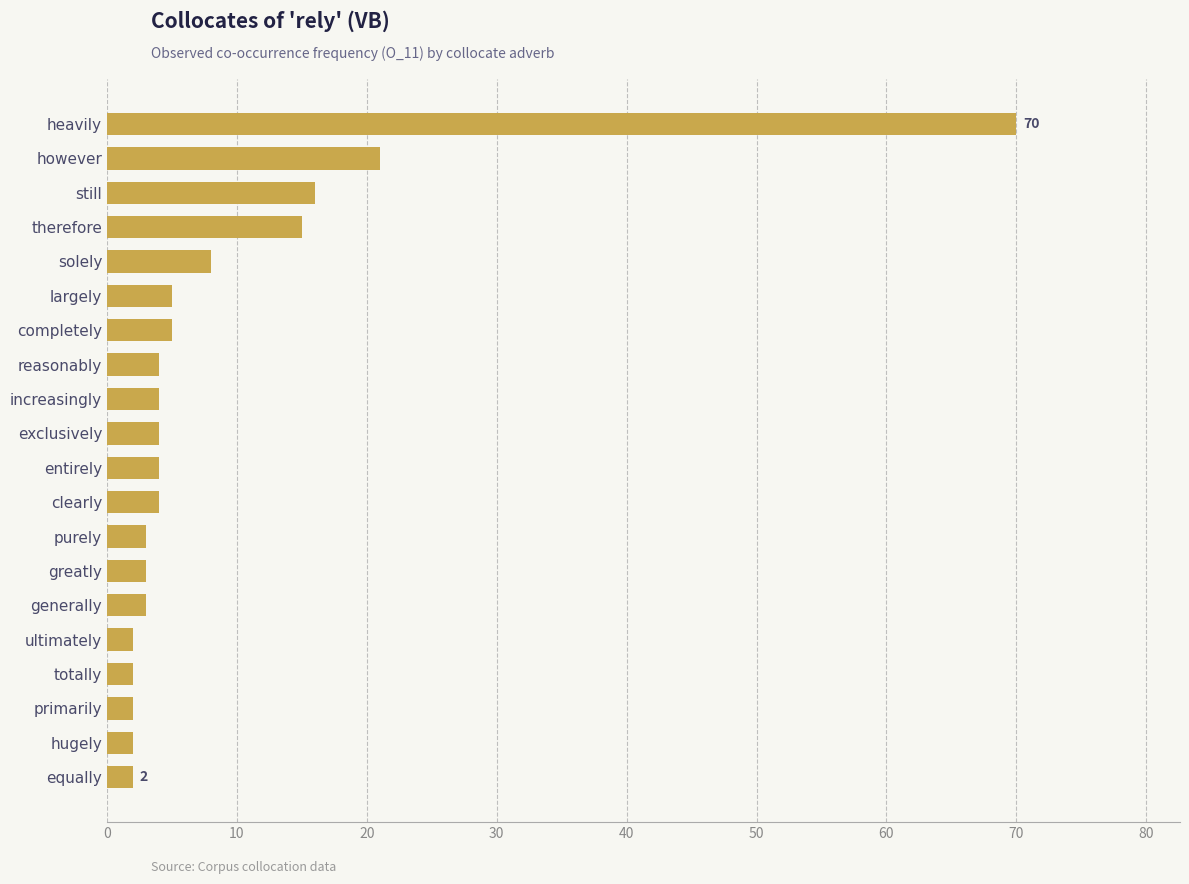

What is the greatest value displayed?

70